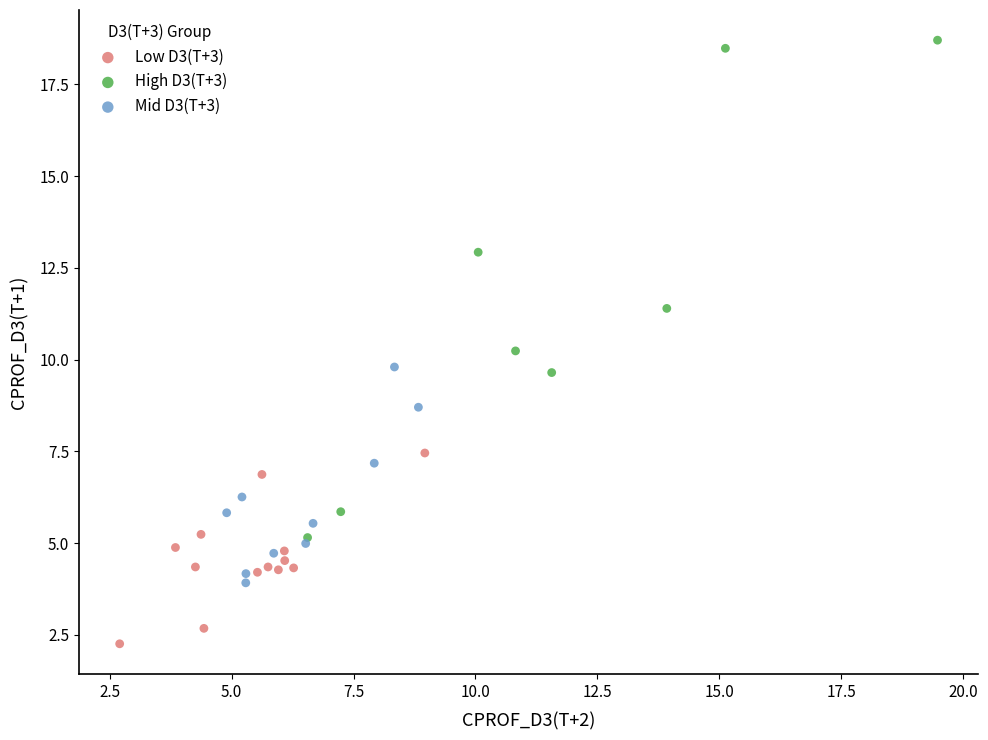

Which series contains the highest Y value?

High D3(T+3)